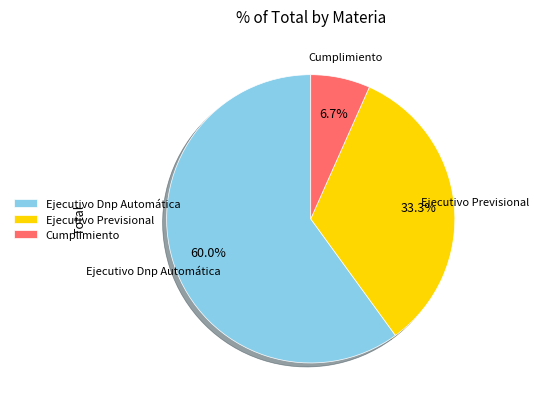

How many slices are in this pie chart?

3